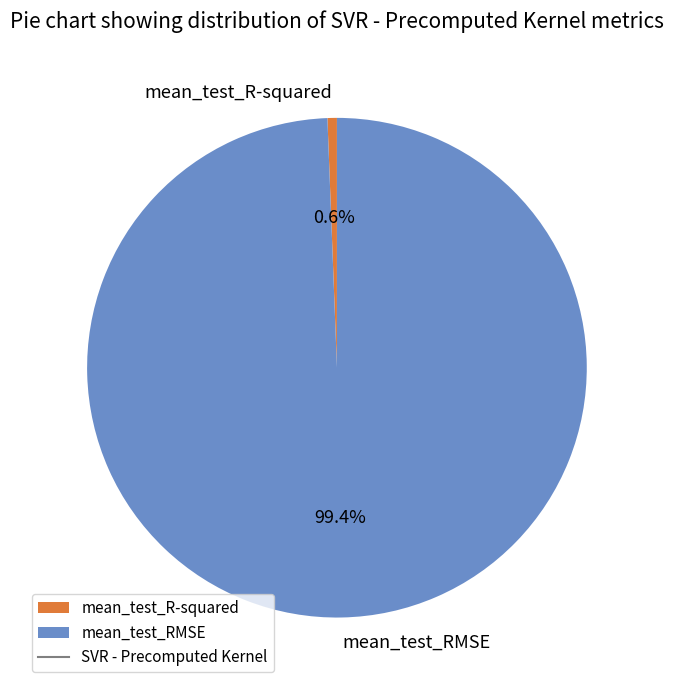

To the nearest percent, what portion does mean_test_RMSE represent?

99%